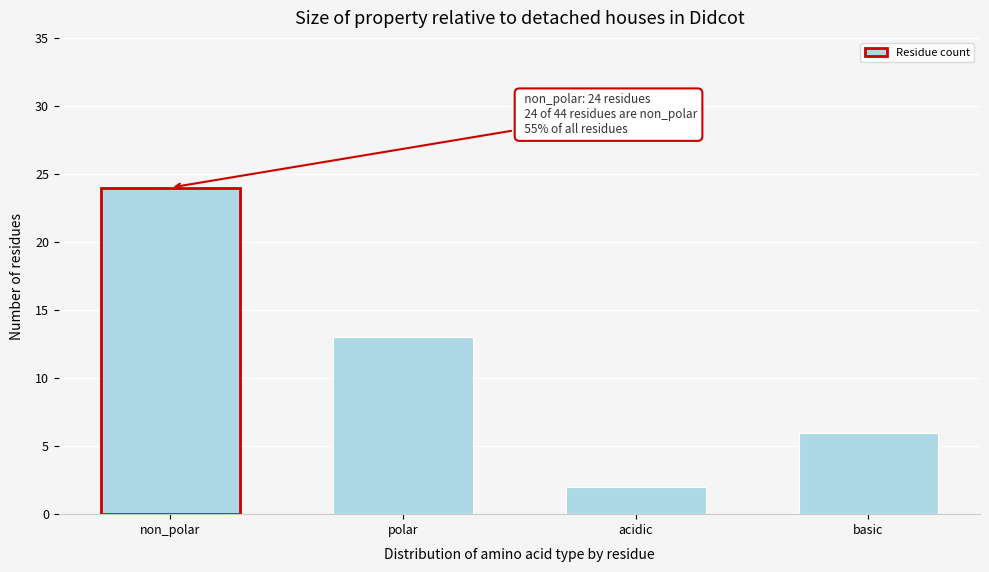

Reading left to right, what are all the values shown in this chart?

24	13	2	6